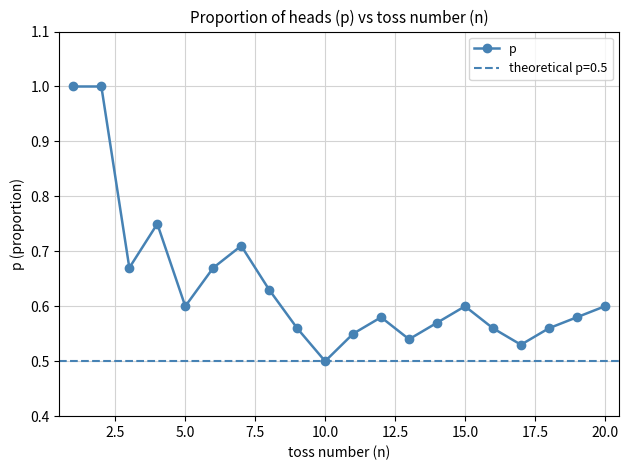

How many interior local valleys does the p series have?

5